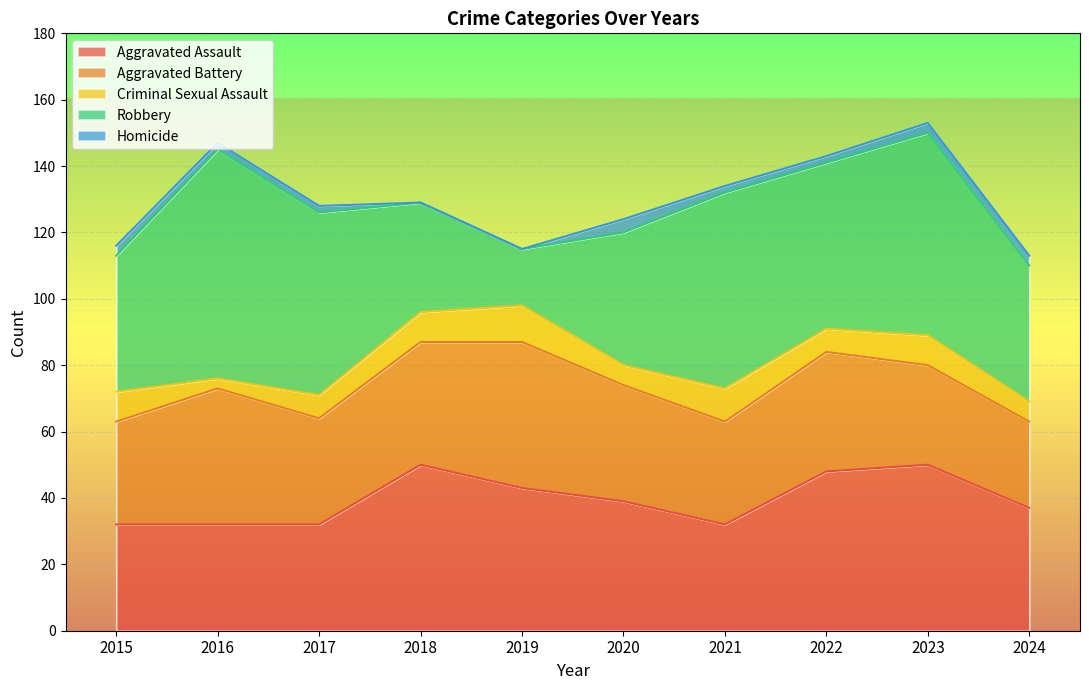

What is the value of the Aggravated Assault point at the 7th from the left?

32